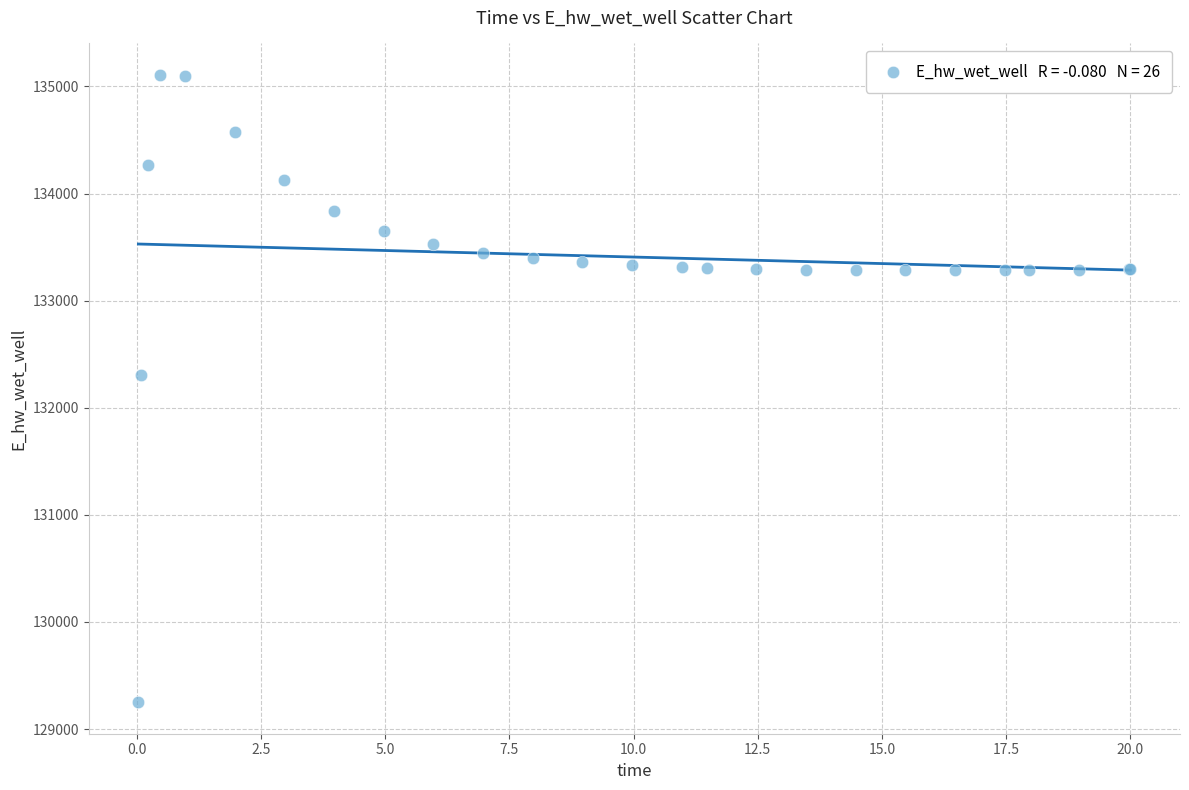

What Y value in the scatter plot is closest to 132178?

132306.8